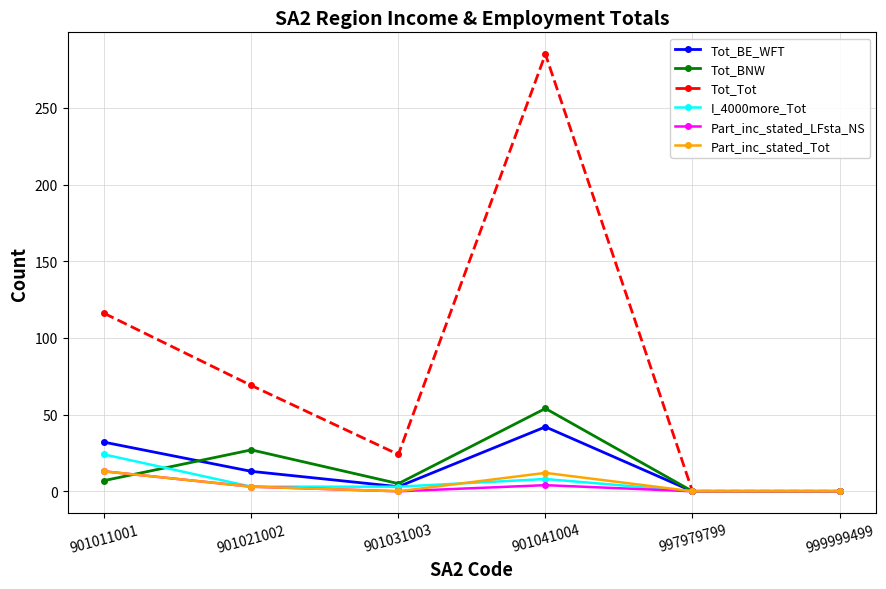

Is this an area chart (filled region under the line)?

No